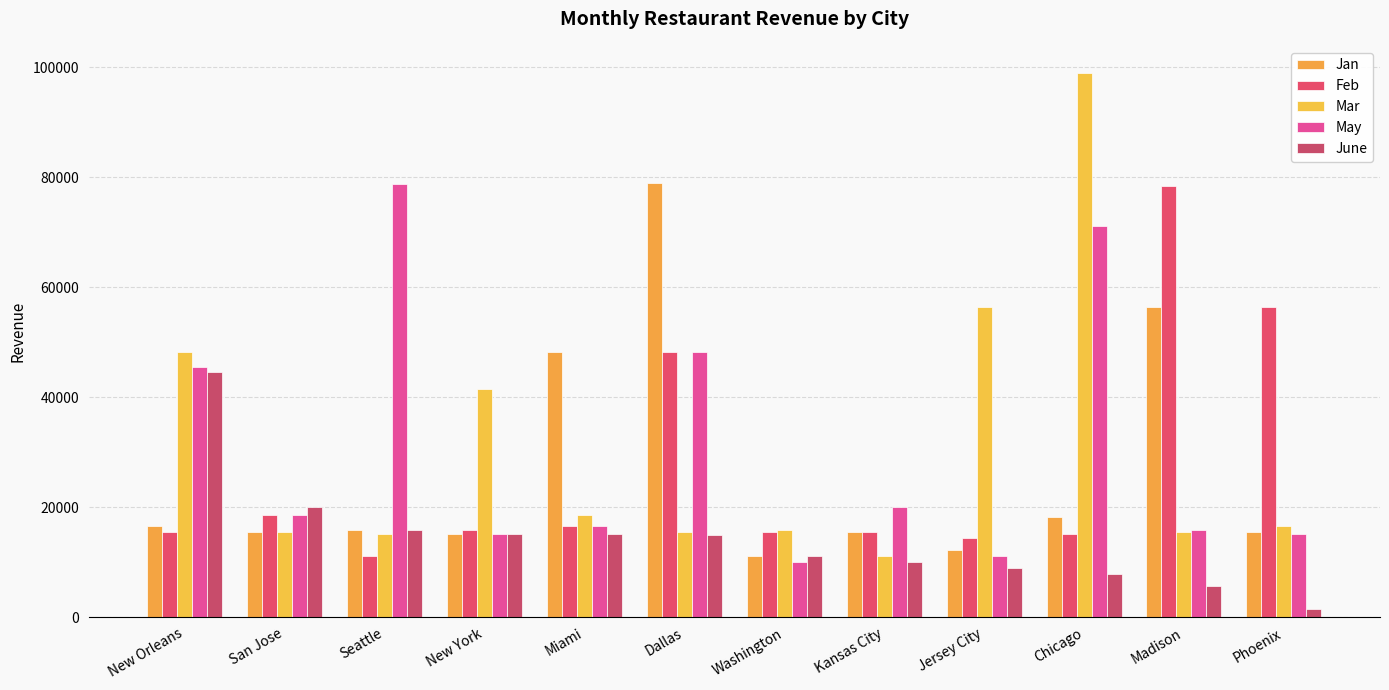

Reading right to left, what are all the values shown in this chart?

Jan: 15487	56451	18225	12121	15455	11112	78888	48211	15184	15845	15454	16595
Feb: 56451	78451	15184	14414	15454	15455	48211	16595	15845	11112	18498	15487
Mar: 16595	15487	98984	56451	11112	15845	15454	18498	41545	15184	15455	48211
May: 15184	15845	71111	11112	20000	10000	48211	16595	15151	78787	18498	45484
June: 1515	5655	7889	8985	10000	11112	15000	15151	15184	15845	20000	44544